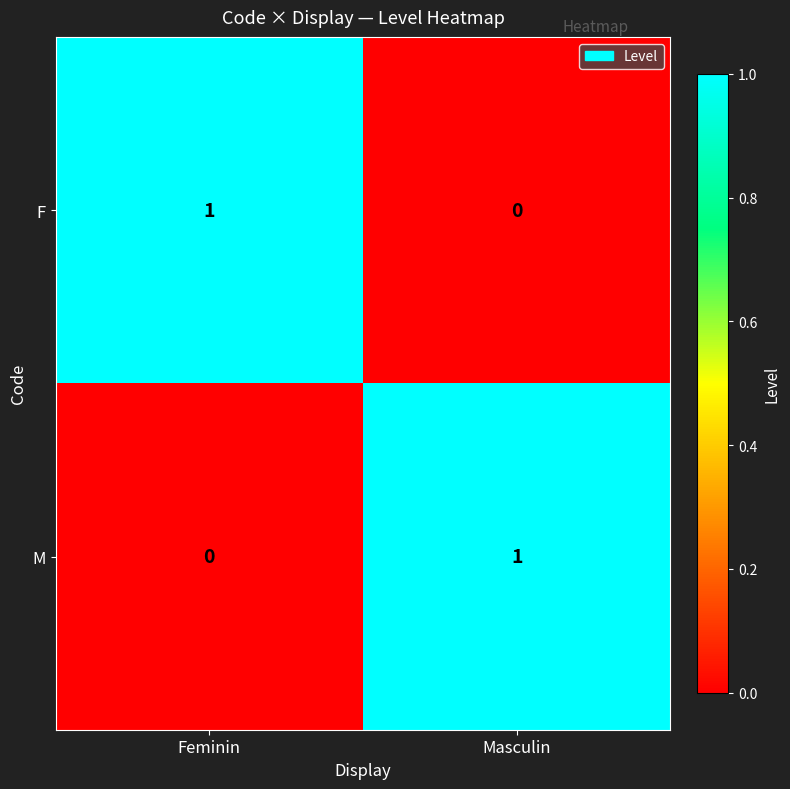

Which category has the highest value in the F series?

Feminin